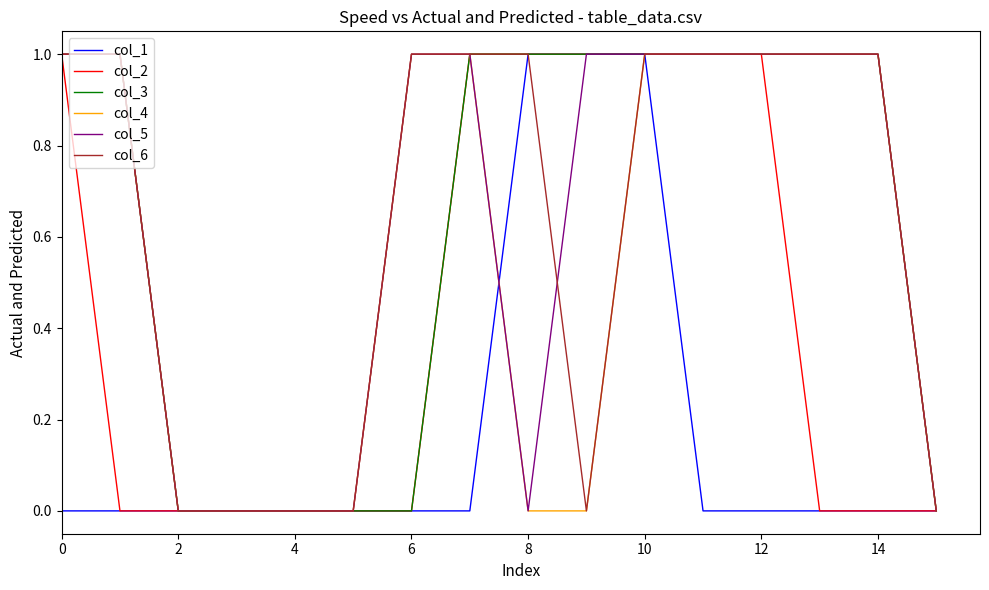

At which category is the sum across all series the highest?

10